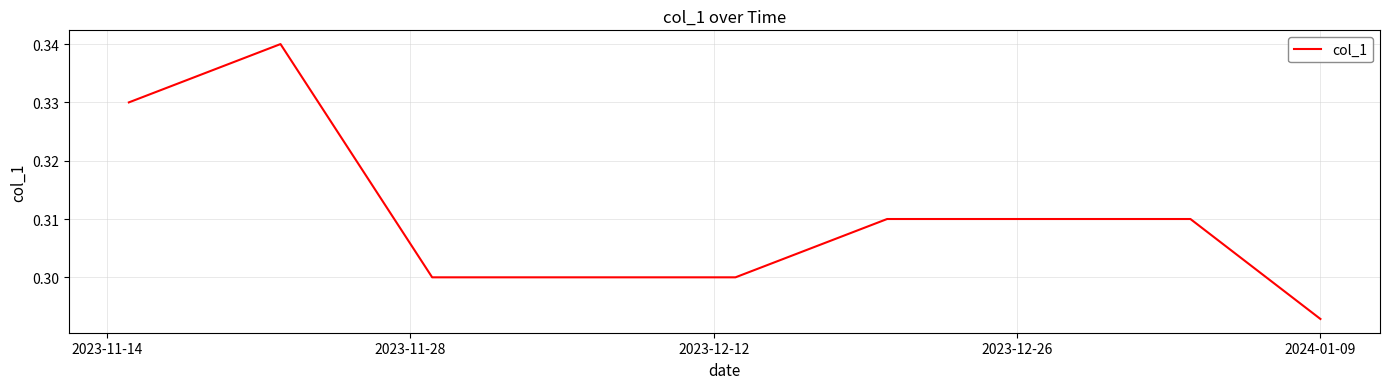

How many lines are shown in the chart?

1